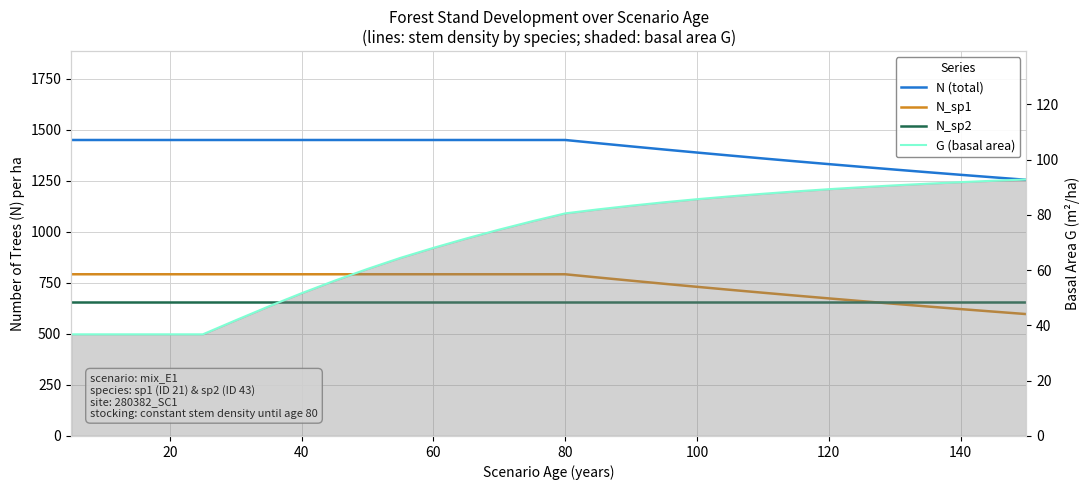

True or false: N (total) has more than 1 points higher than both neighbors.

False